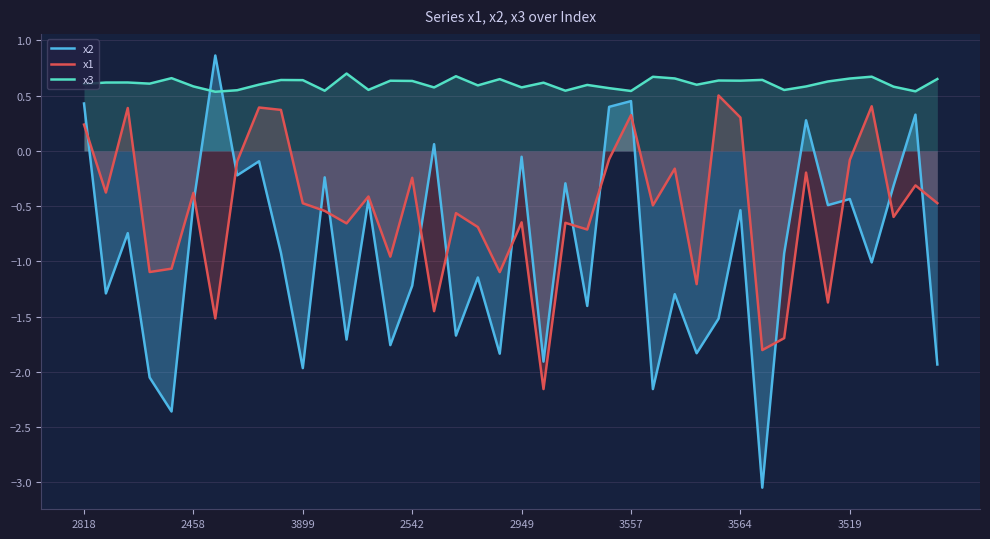

Read the x1 value at 9.

0.4